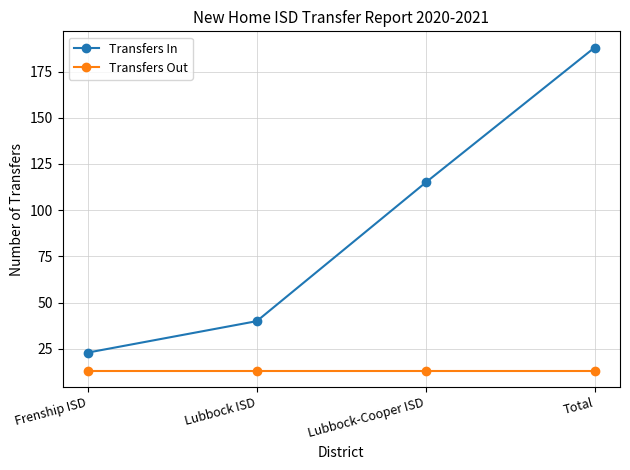

True or false: Transfers In and Transfers Out cross at least once.

False